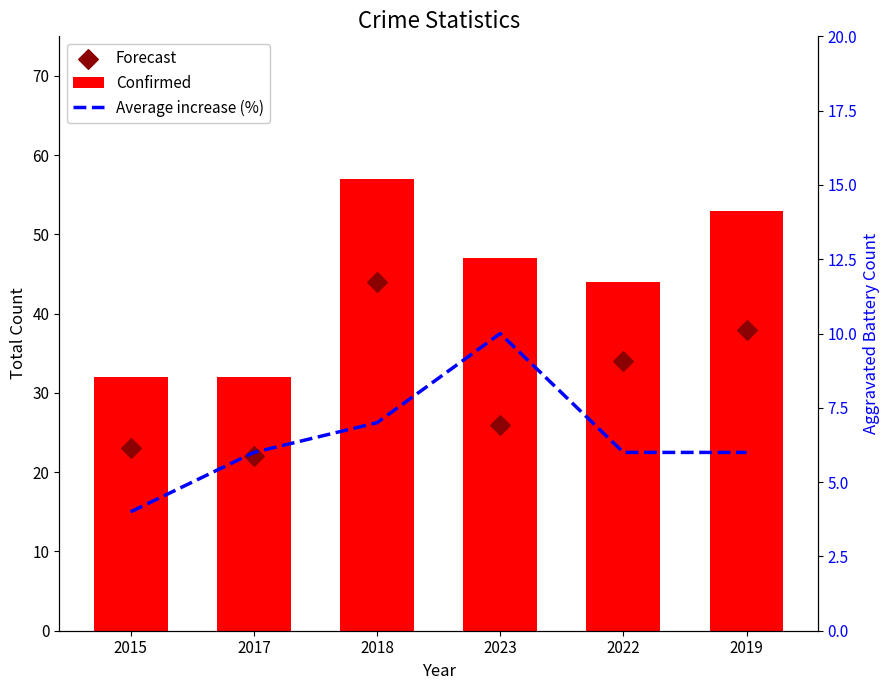

Which series has the largest total across all categories?

Confirmed